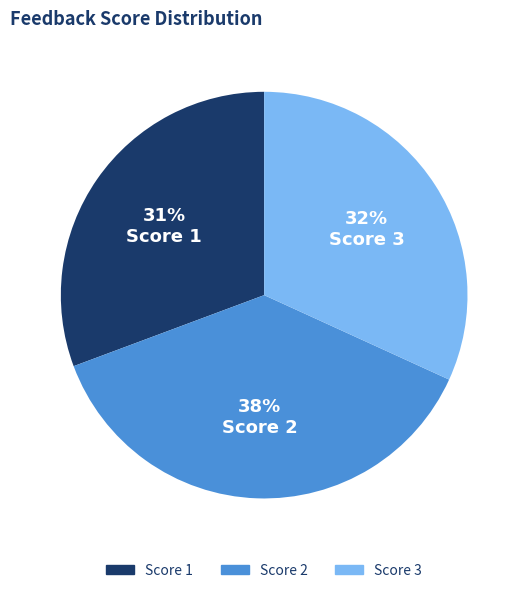

Does any single category account for the majority?

No